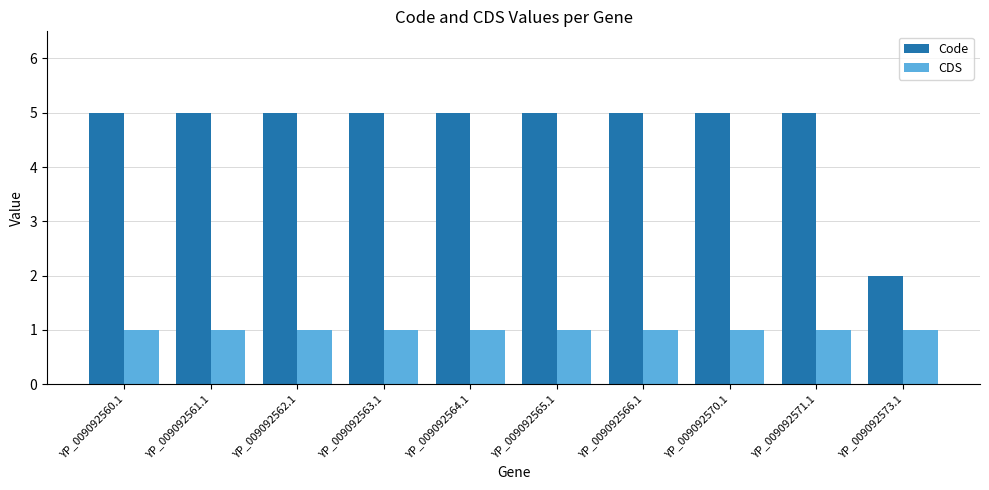

How many bars are there in each group?

2